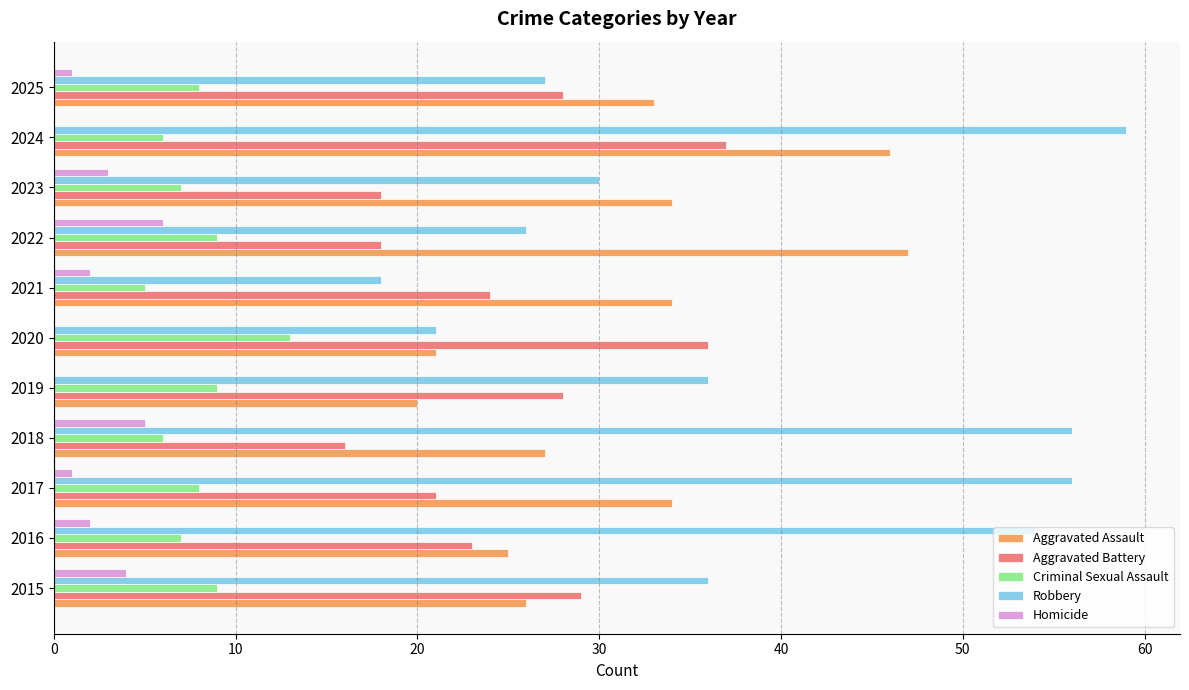

At which category is the sum across all series the highest?

2024